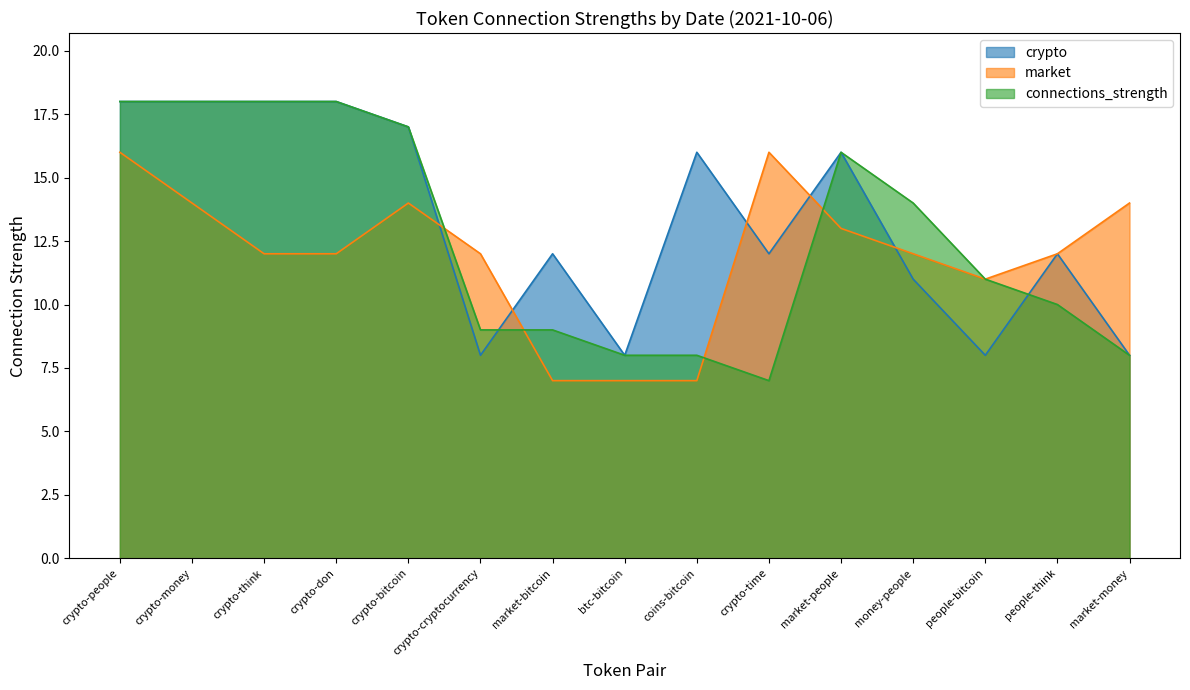

Between which two adjacent categories do market and connections_strength first intersect?

crypto-bitcoin and crypto-cryptocurrency